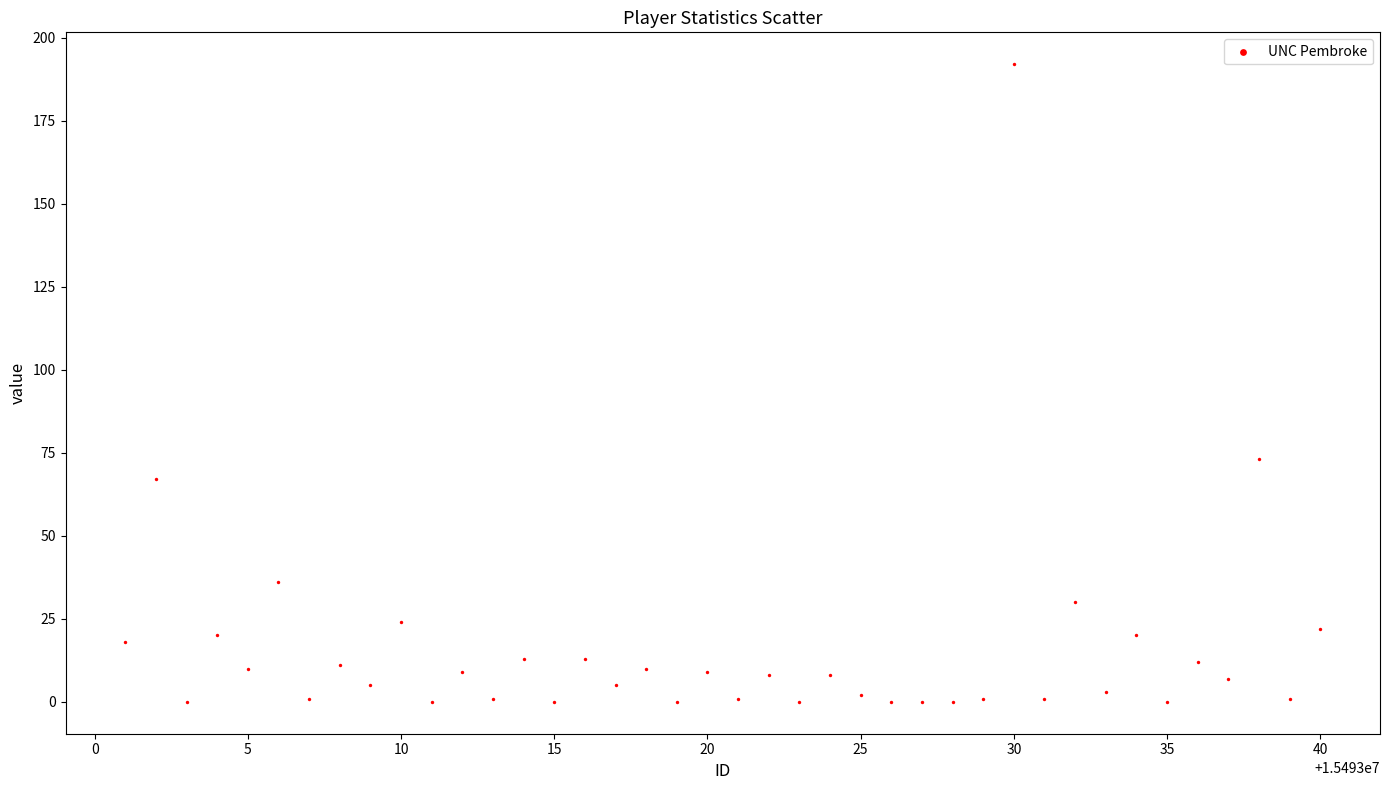

What Y value in the scatter plot is closest to 96?

73